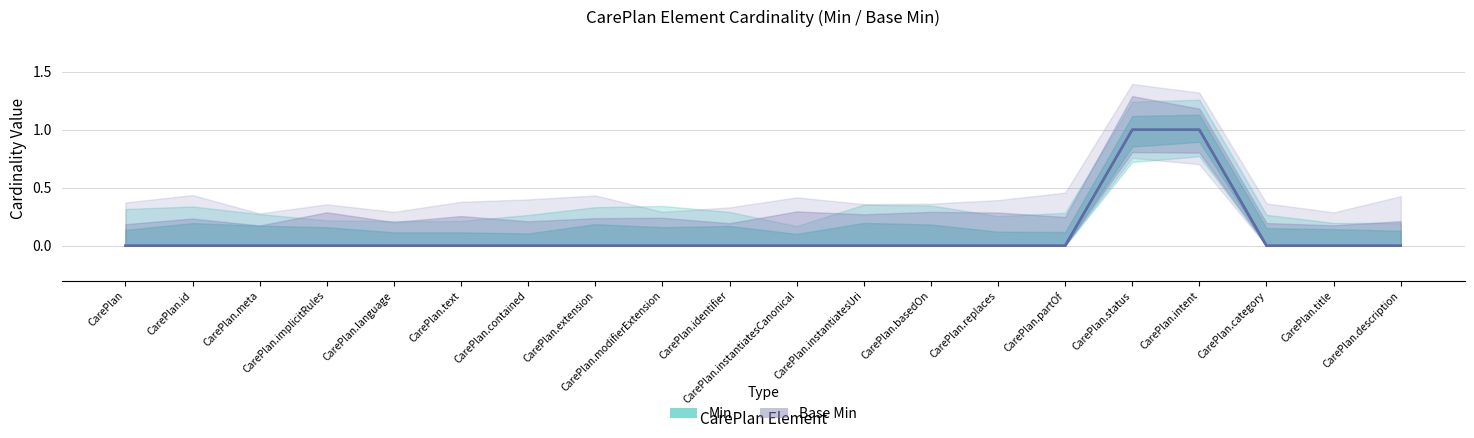

What is the maximum value shown in the chart?

1